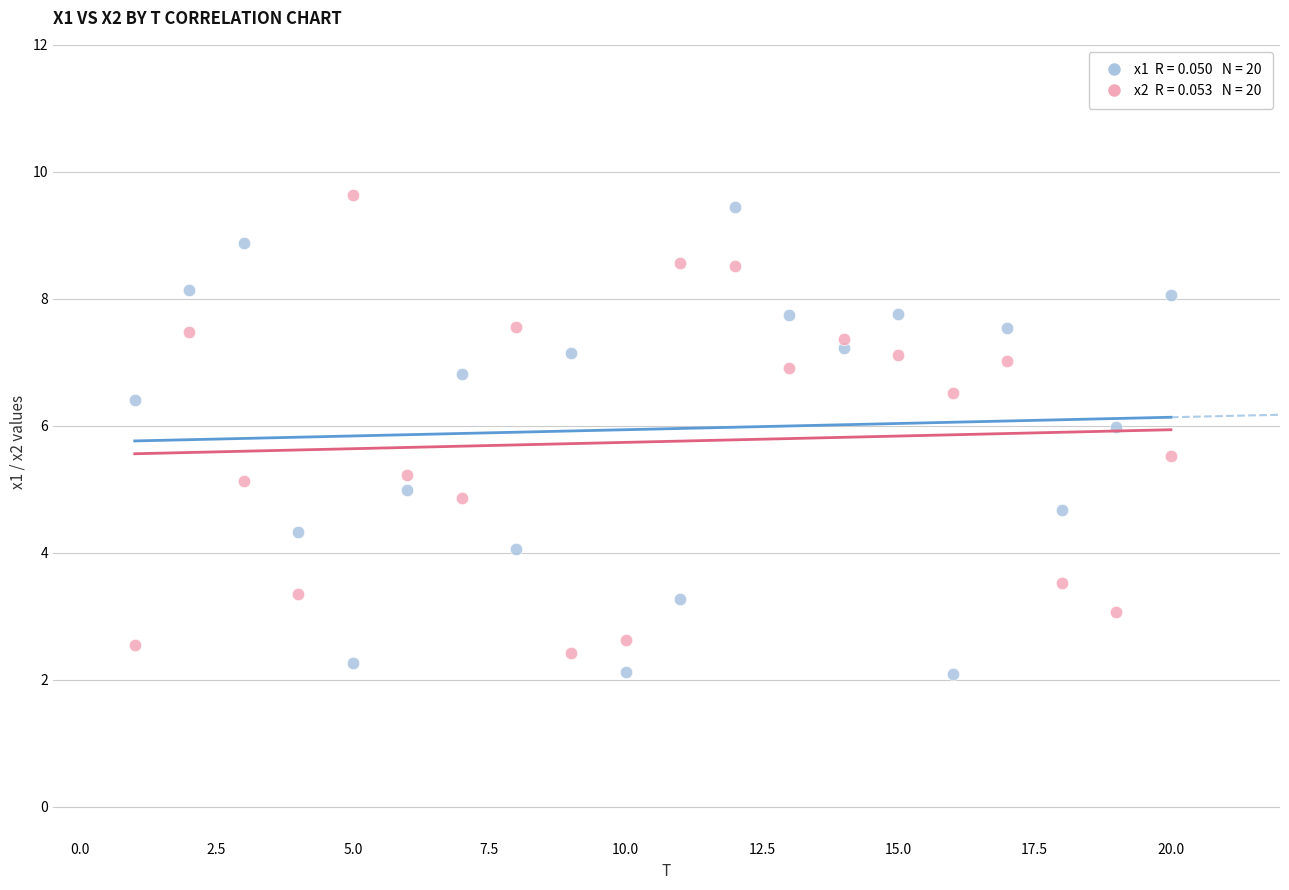

Across all data points, what is the range of X values (max minus min)?

19.0